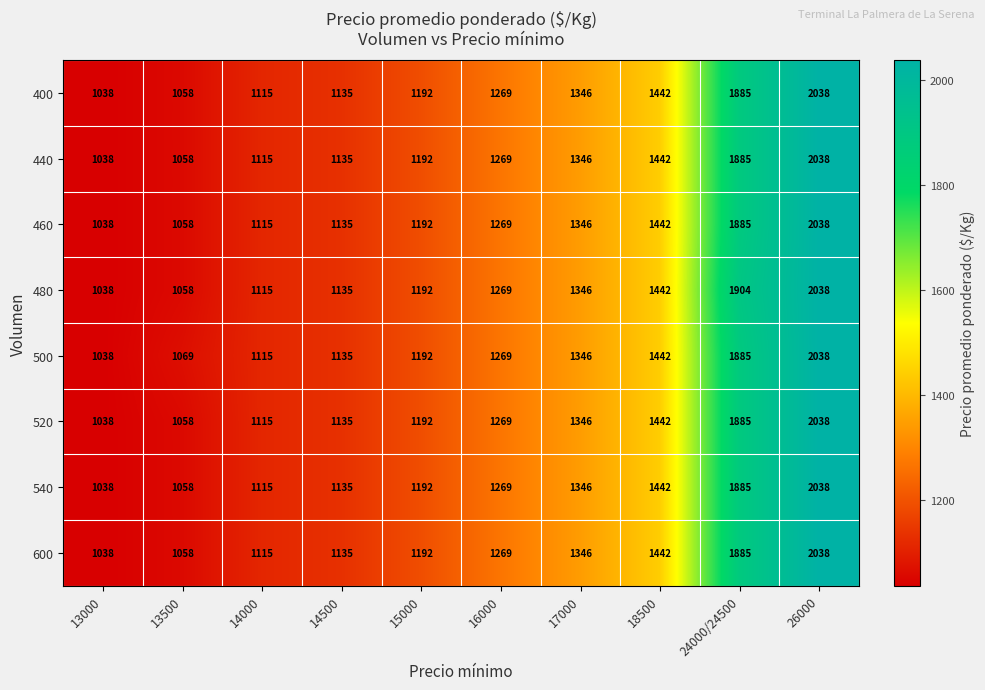

What is the difference between the maximum and minimum values in the 540 series?

1000